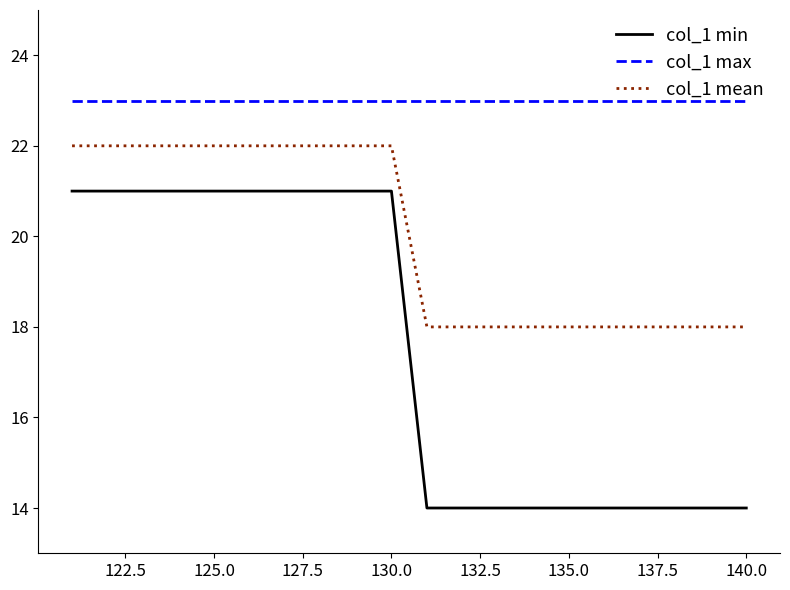

At how many categories does at least one series exceed 14?

20